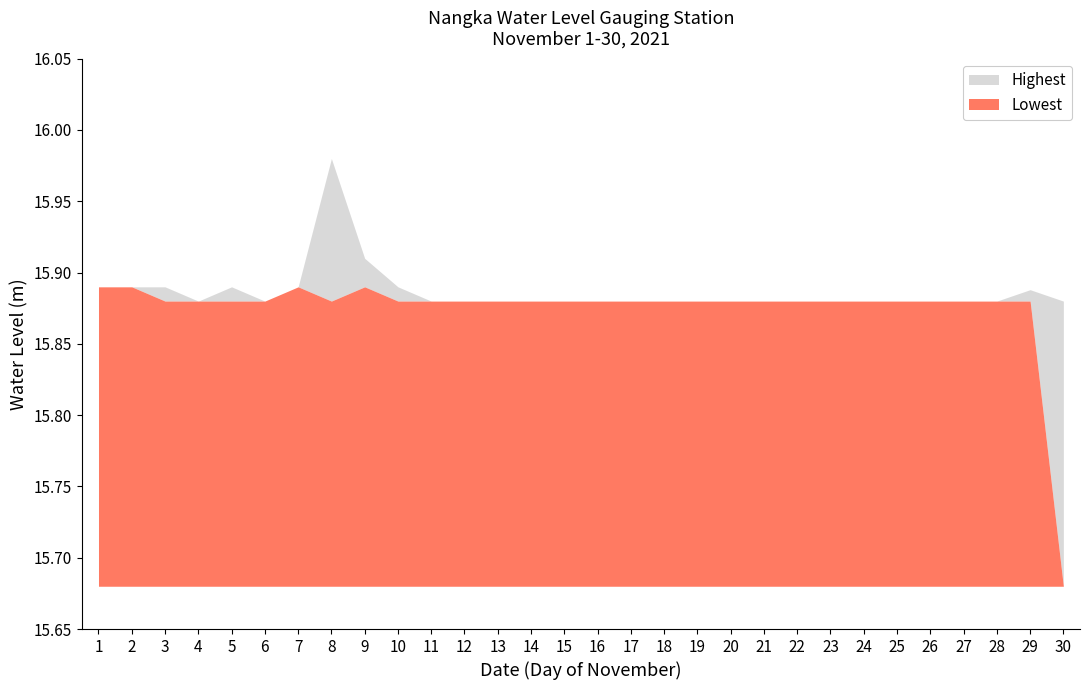

What is the total value across all series at 25?

31.8